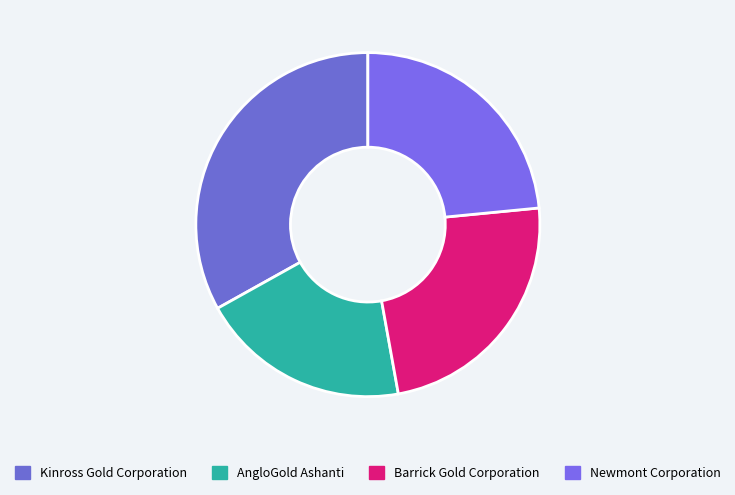

Between Kinross Gold Corporation and Barrick Gold Corporation, which is larger?

Kinross Gold Corporation